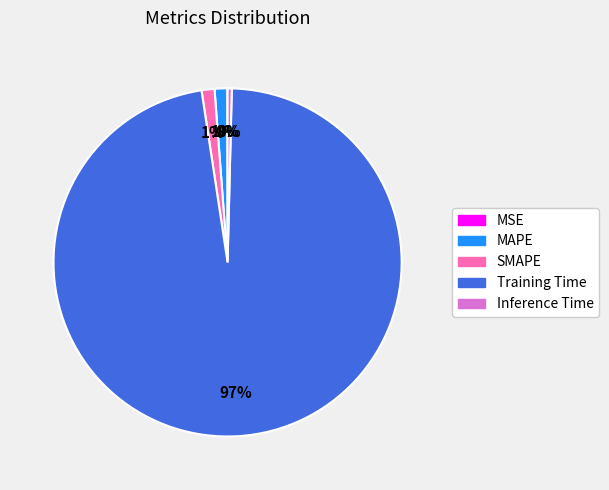

To the nearest percent, what is the average slice percentage?

20%